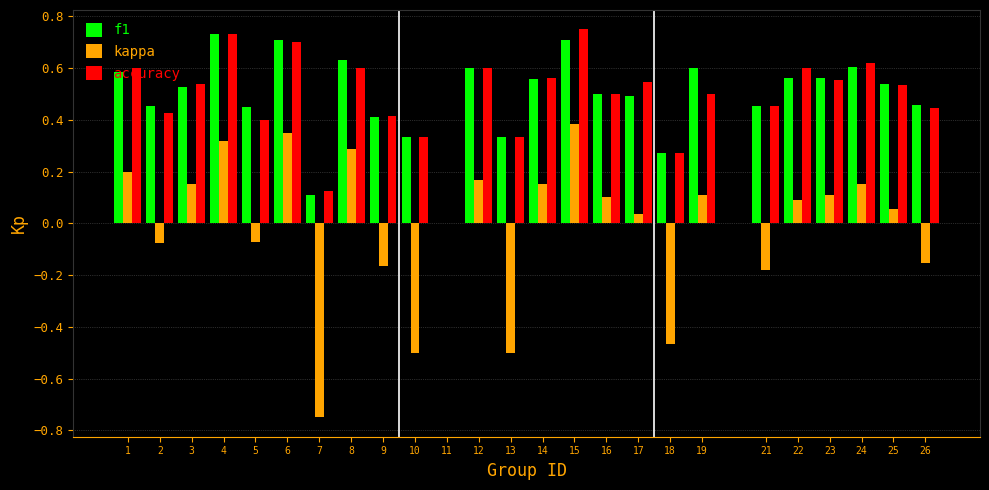

The f1 series shows 0.1 at 21. True or false?

False